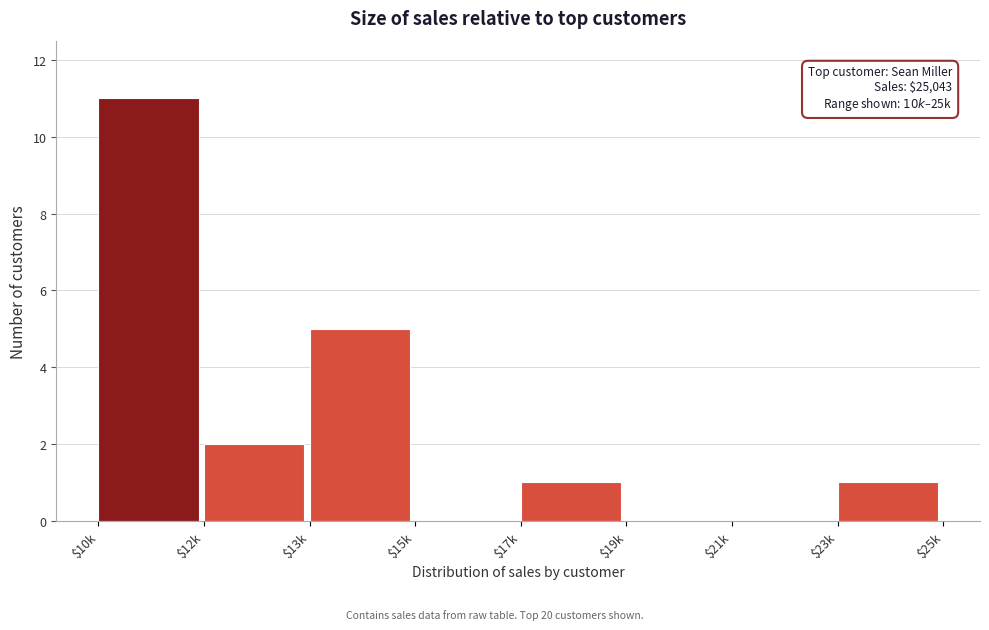

Which category has the highest value across all series?

$10k